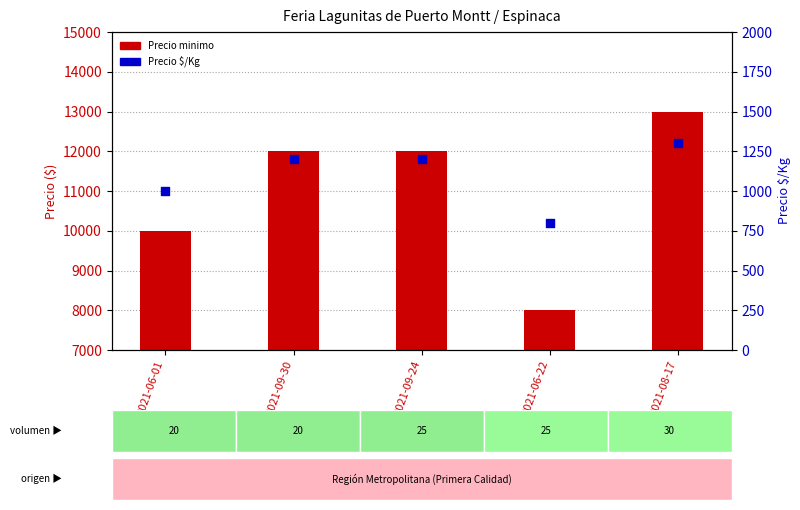

At which category is the sum across all series the highest?

2021-08-17